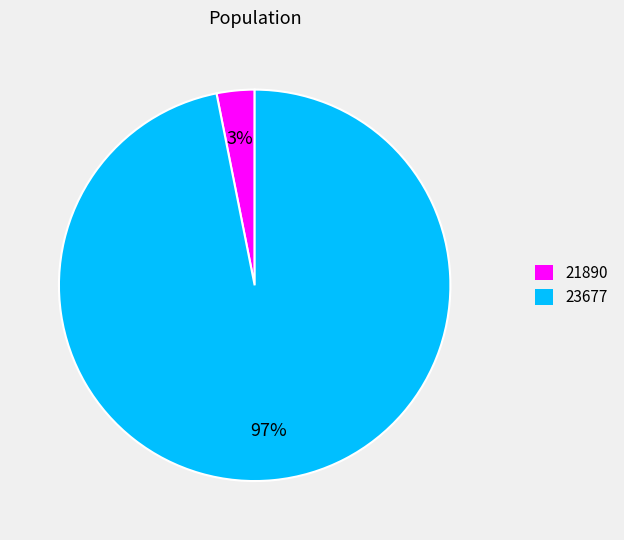

Which has a higher value, 23677 or 21890?

23677